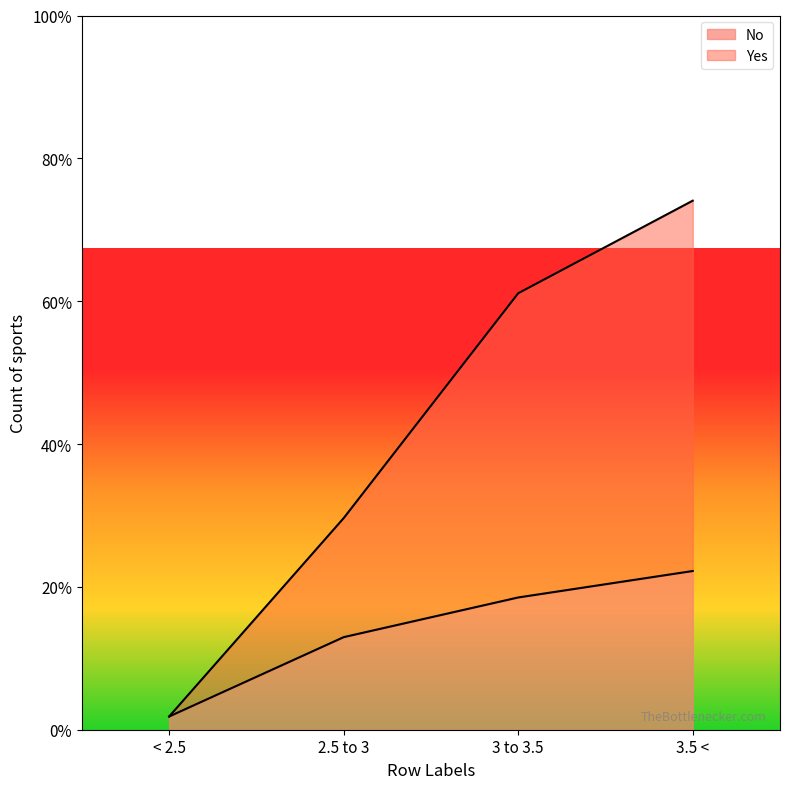

At which category does the chart reach its minimum across all series?

< 2.5